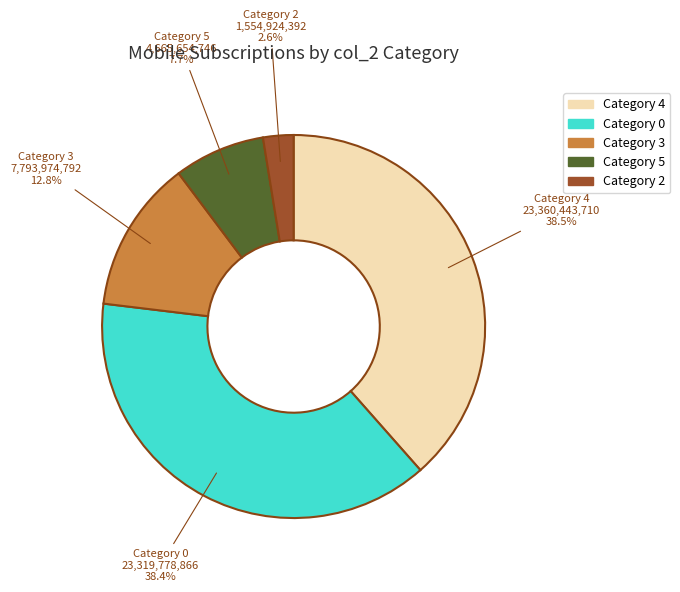

Between Category 4 and Category 5, which is larger?

Category 4